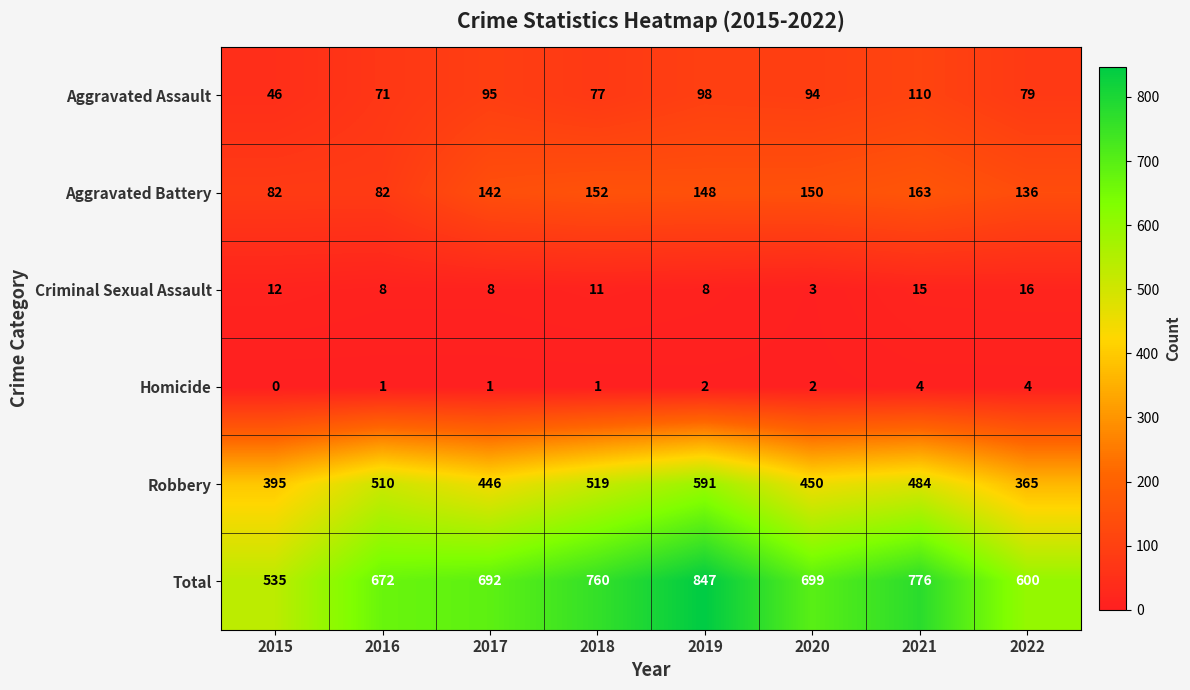

The value of Total at 2016 is 146. True or false?

False